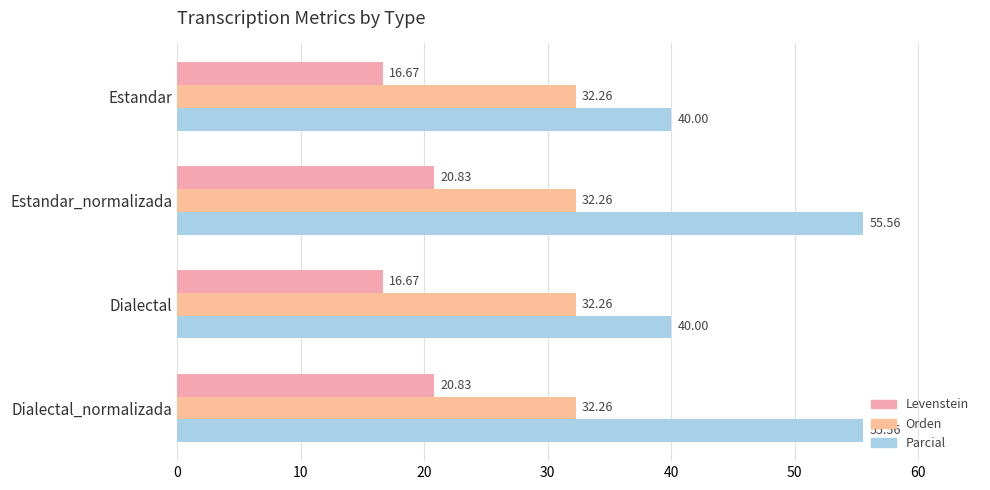

What is the sum of all Levenstein values?

75.0